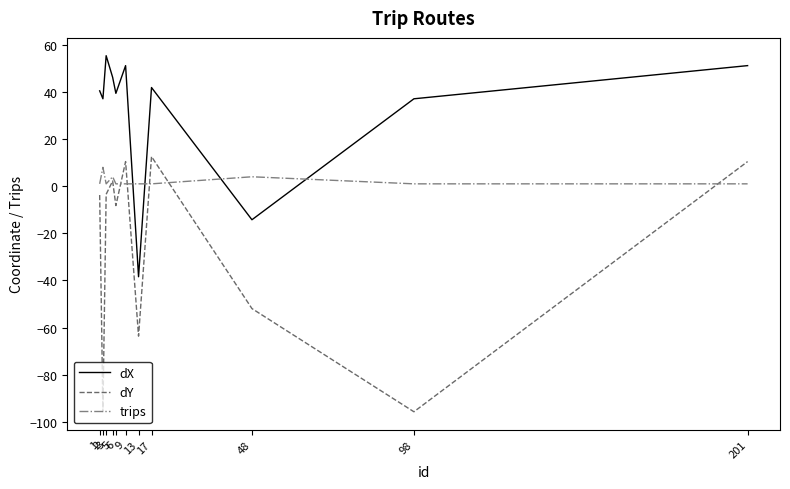

The value of dX at 98 is 37.1. True or false?

True